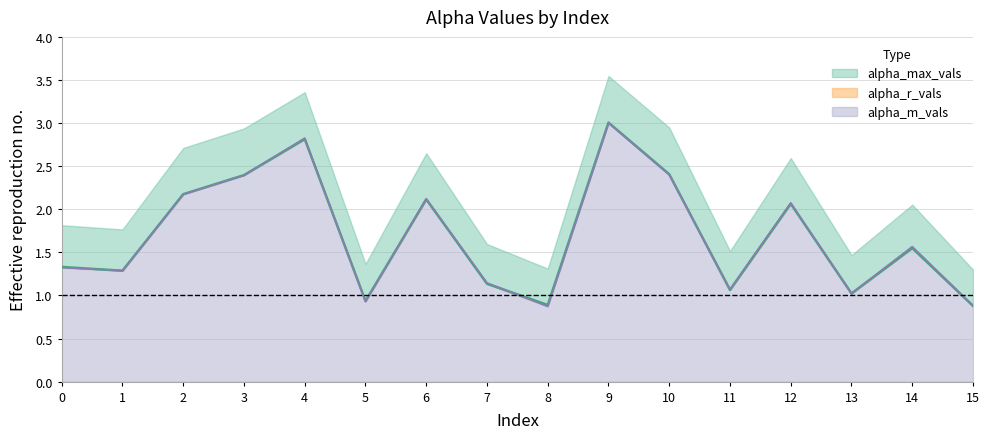

At which category is the sum across all series the highest?

9